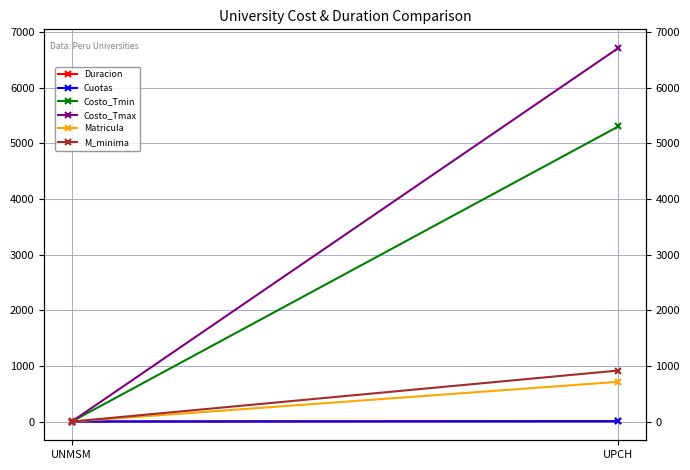

Is this an area chart (filled region under the line)?

No